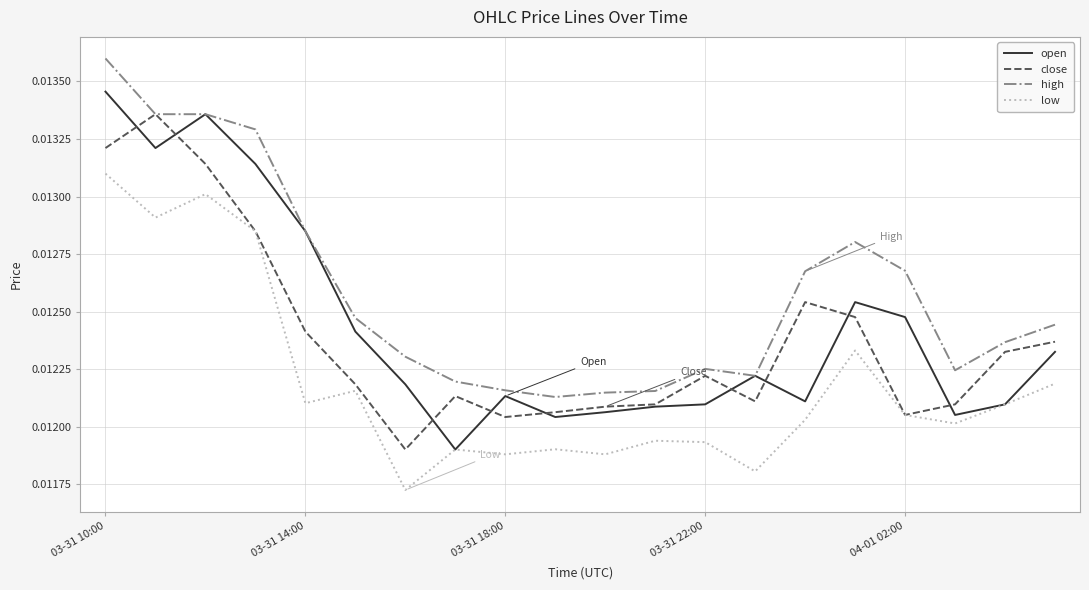

Which series has the largest total across all categories?

high